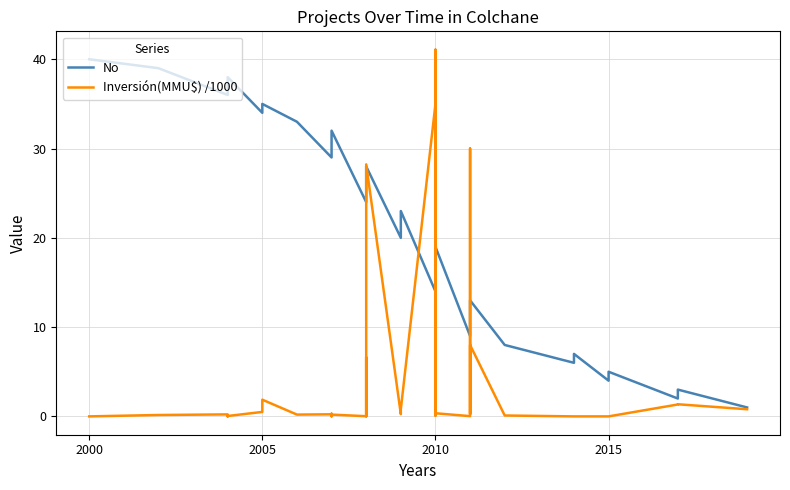

Is this an area chart (filled region under the line)?

No